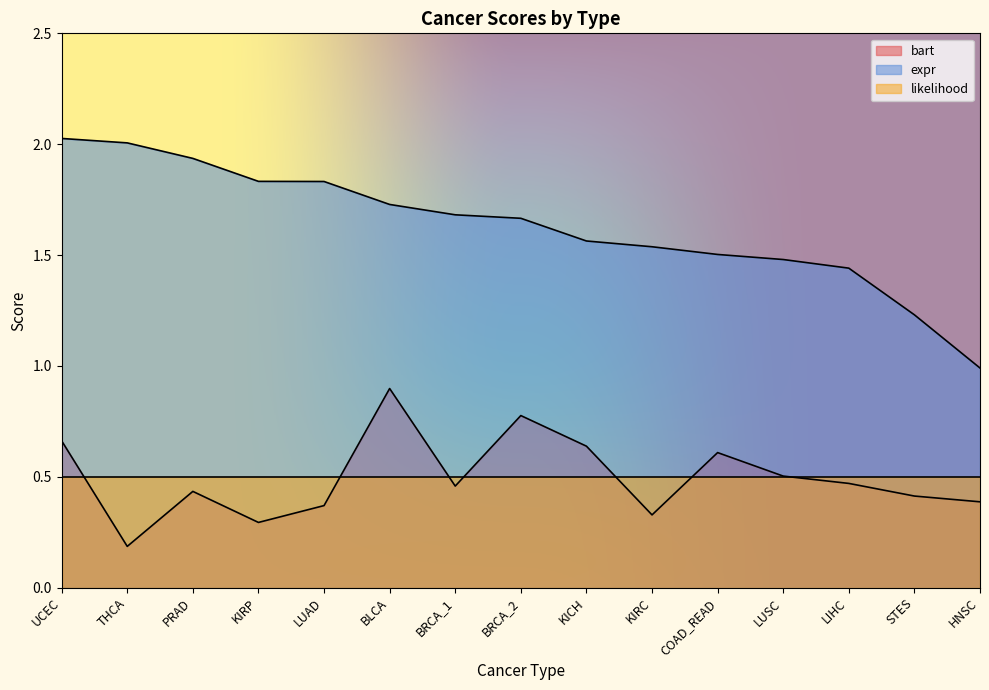

Count the number of categories in the chart.

15